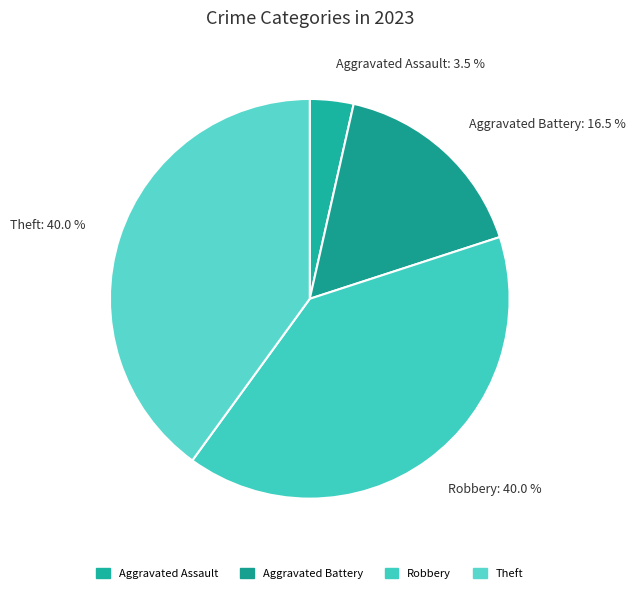

Which has a higher value, Robbery or Aggravated Assault?

Robbery